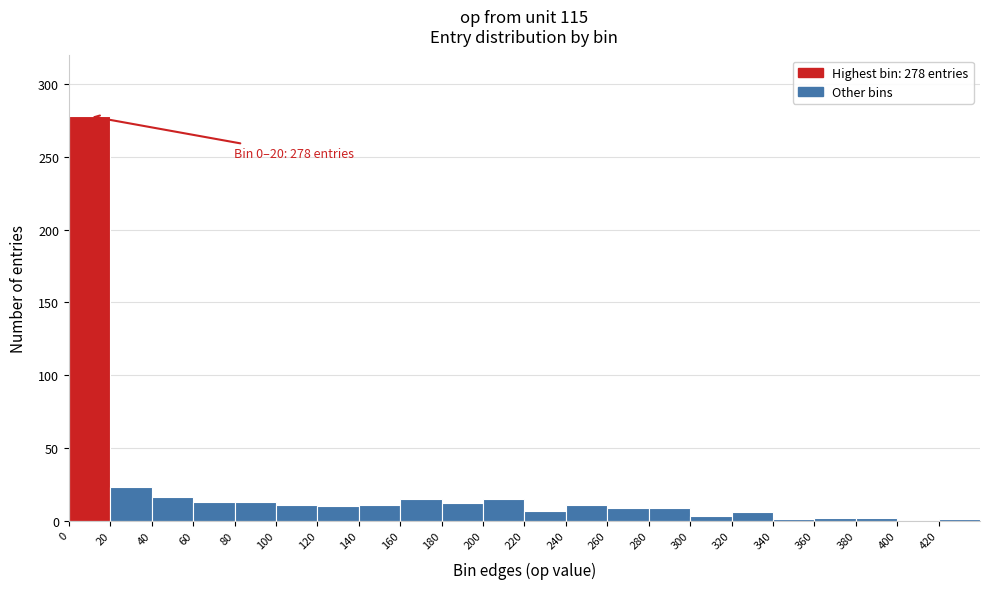

Which range on the x-axis has the tallest bar?

0 to 20